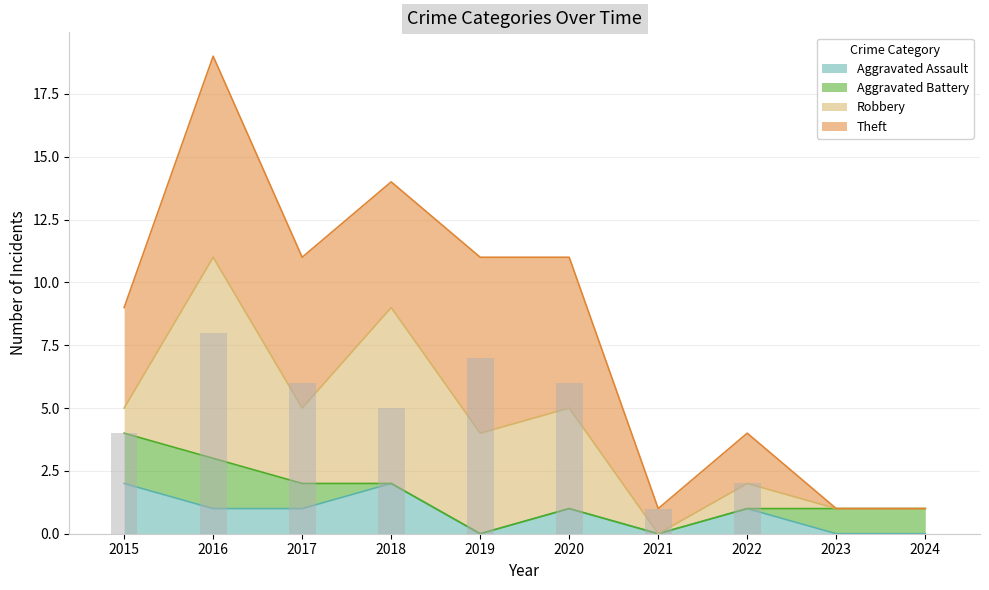

The Theft series shows 3 at 2018. True or false?

False